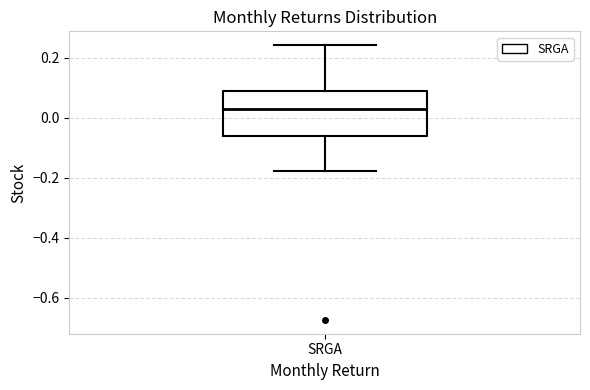

Read this box plot against the y-axis: the position of the median line, the range covered by the box, and the ends of both whiskers. The values are not printed on the chart, so give them approximately, as read against the axis.

median 0.04, box -0.06 to 0.10, whiskers -0.18 to 0.24